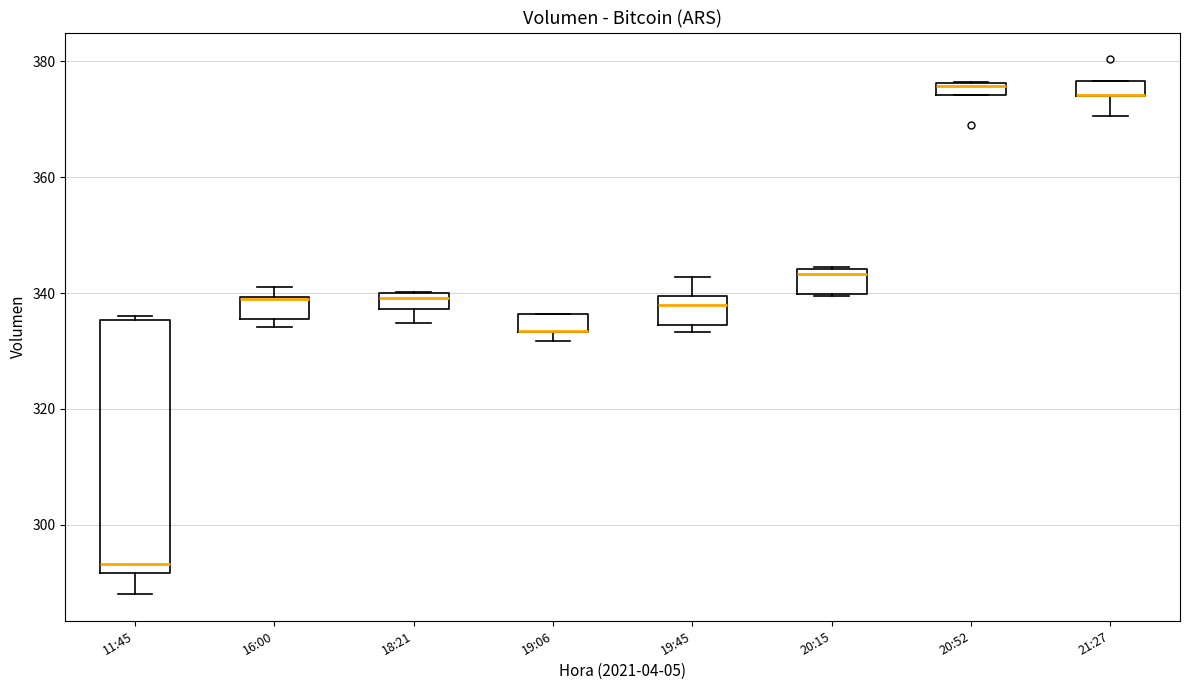

Comparing the boxes themselves (not the whiskers), which one is the tallest?

11:45